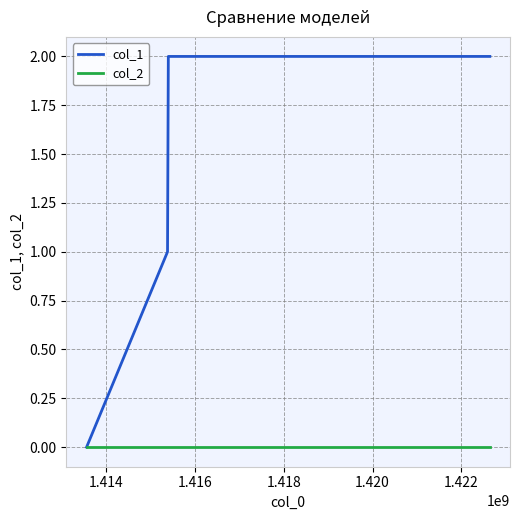

Which series has the largest range (max minus min)?

col_1